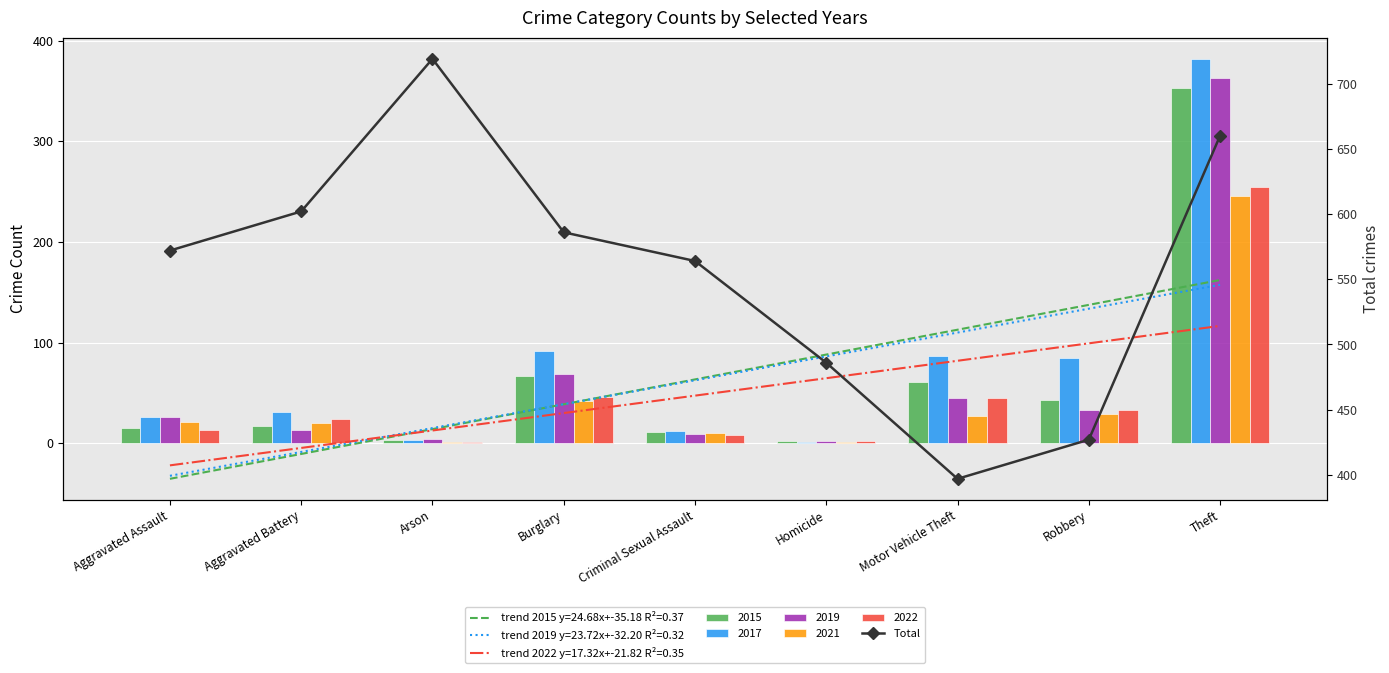

Does the chart contain any negative values?

No